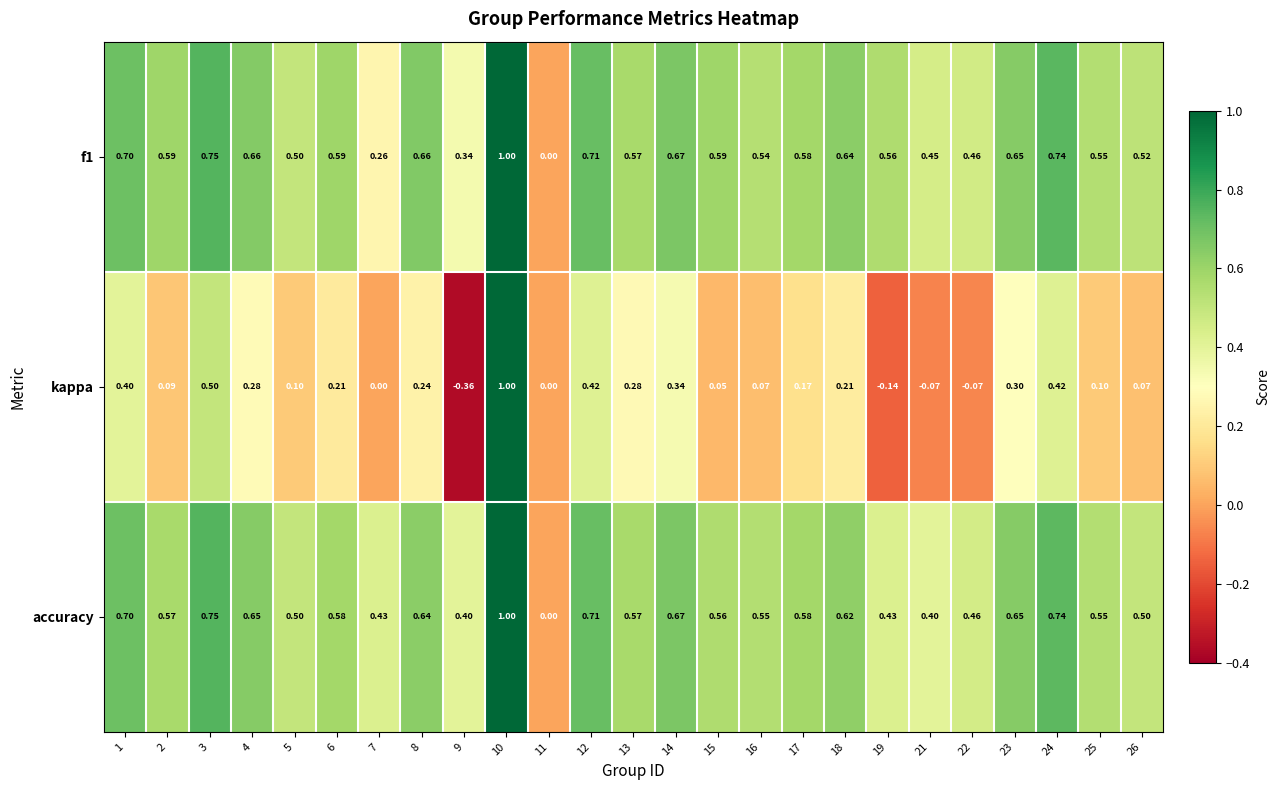

Which series has the largest range (max minus min)?

kappa